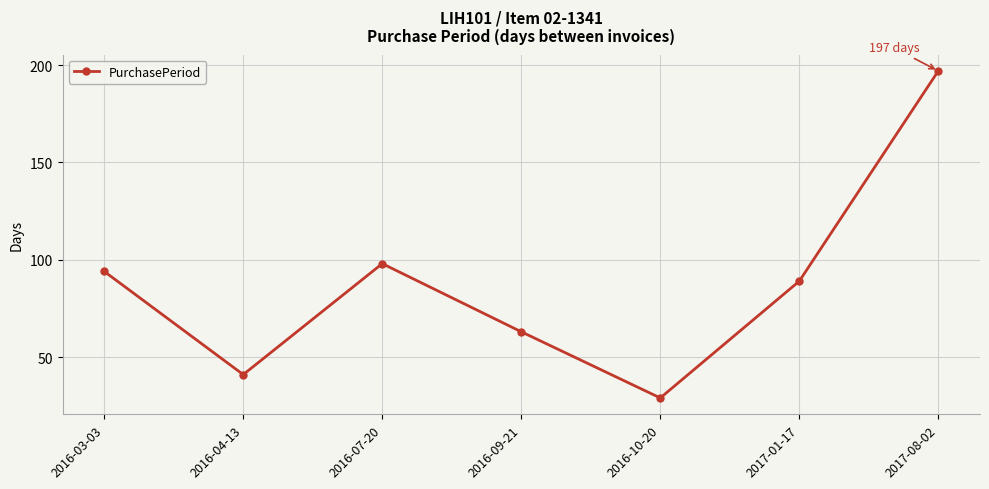

What is the maximum value shown in the chart?

197